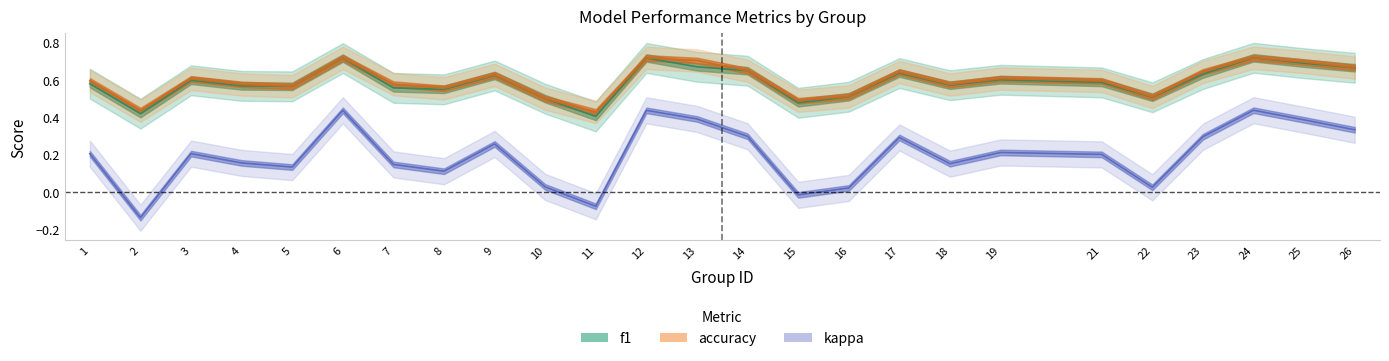

True or false: kappa has more than 1 interior local peaks.

True